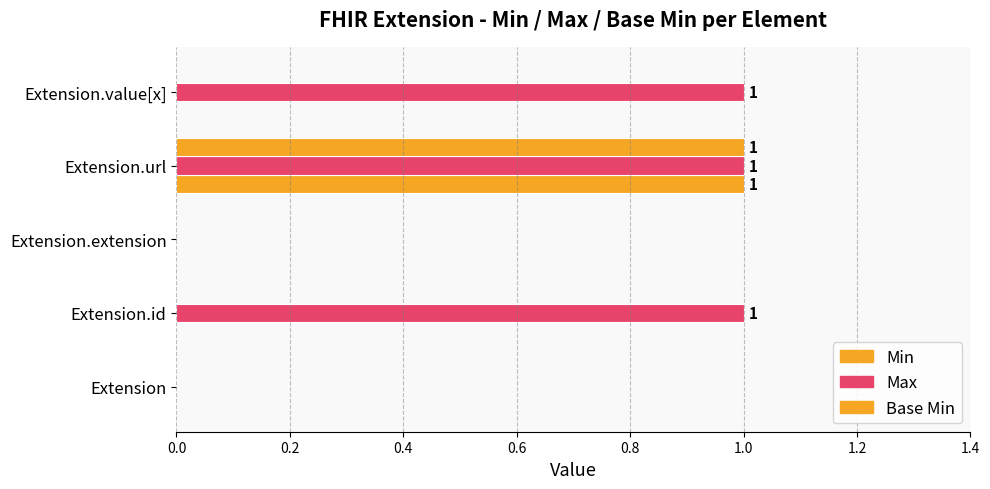

How many series are shown in this chart?

3